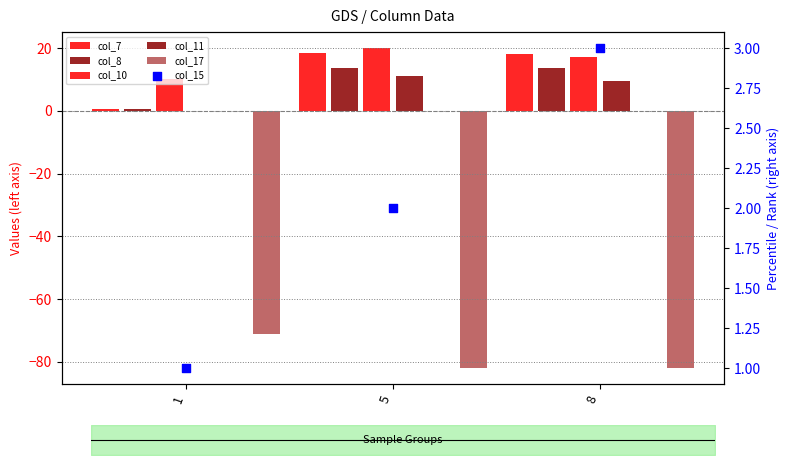

Is the value of col_15 at 5 greater than the value of col_7 at 5?

No